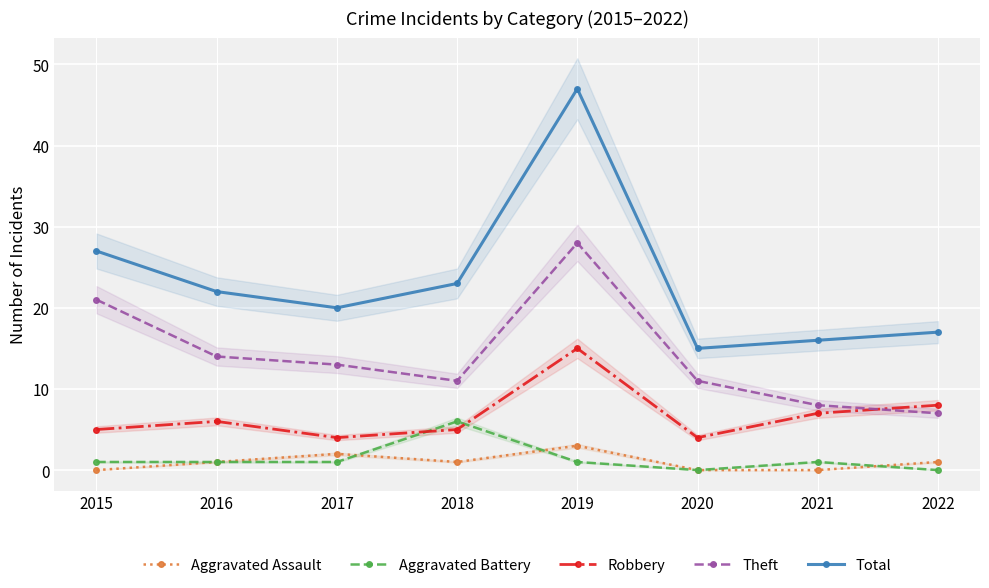

Is the value of Theft at 2015 greater than the value of Robbery at 2015?

Yes